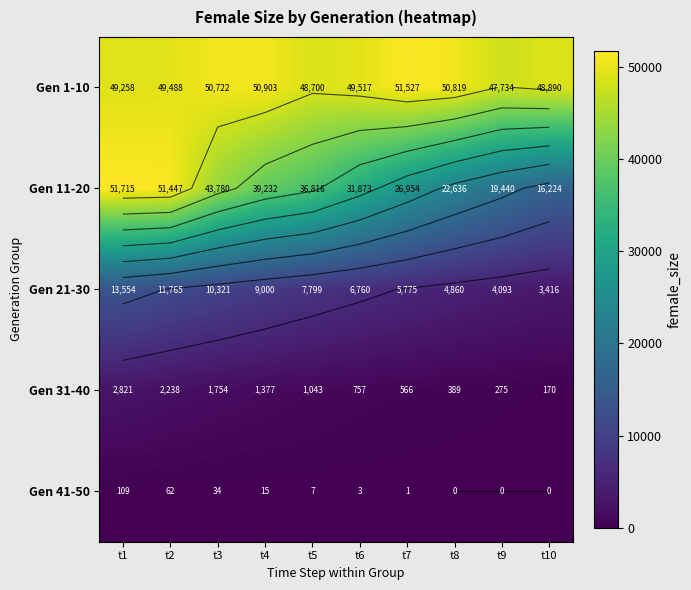

What value does the Gen 31-40 series have at t6, to the nearest 50?

750